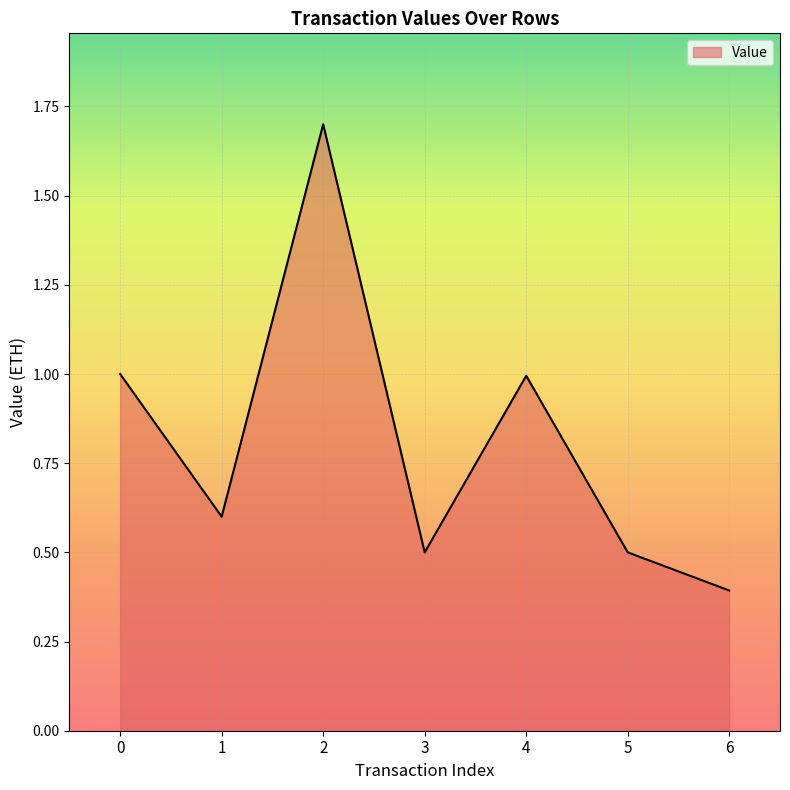

Count the number of categories in the chart.

7